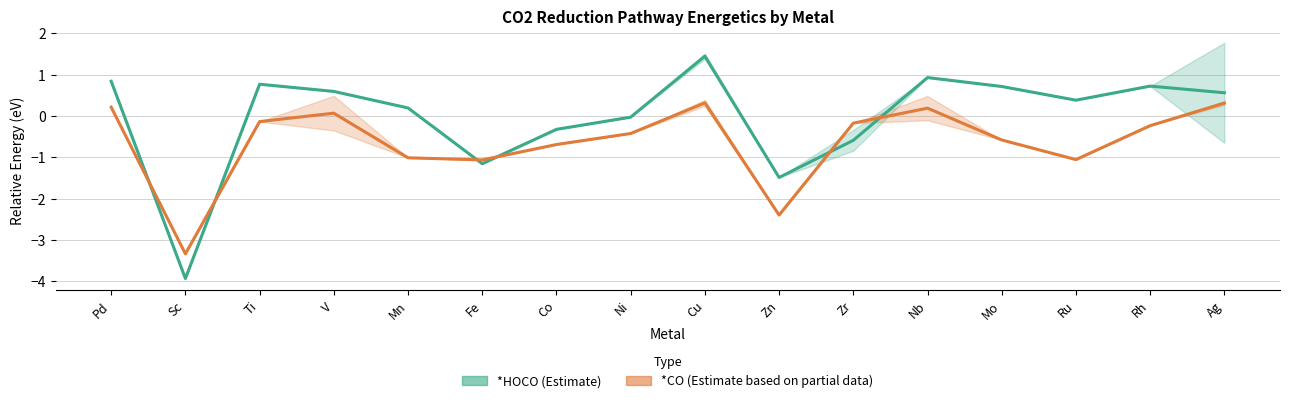

Where does the *CO (Estimate based on partial data) series first go above 0?

Pd